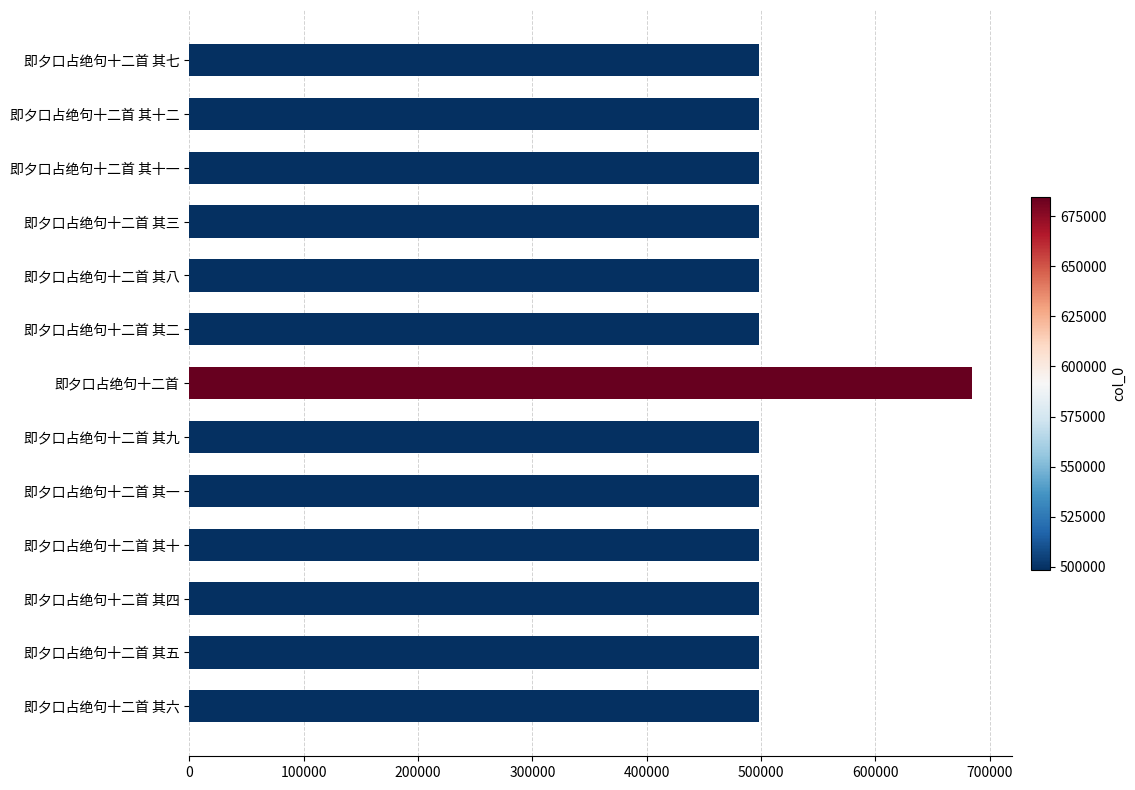

What is the sum of all values?

6667278